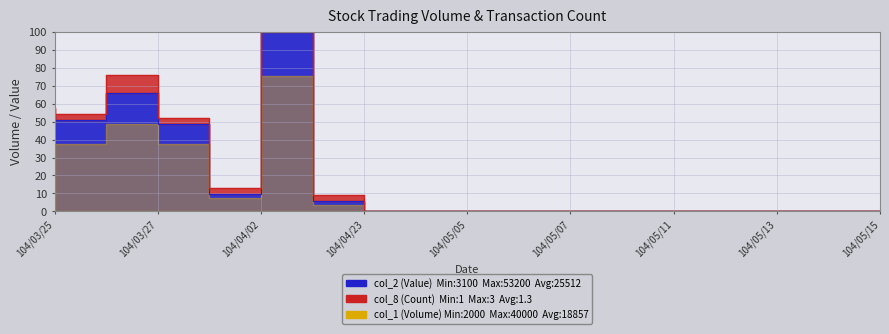

What is the label of the 17th point from the right?

104/03/25